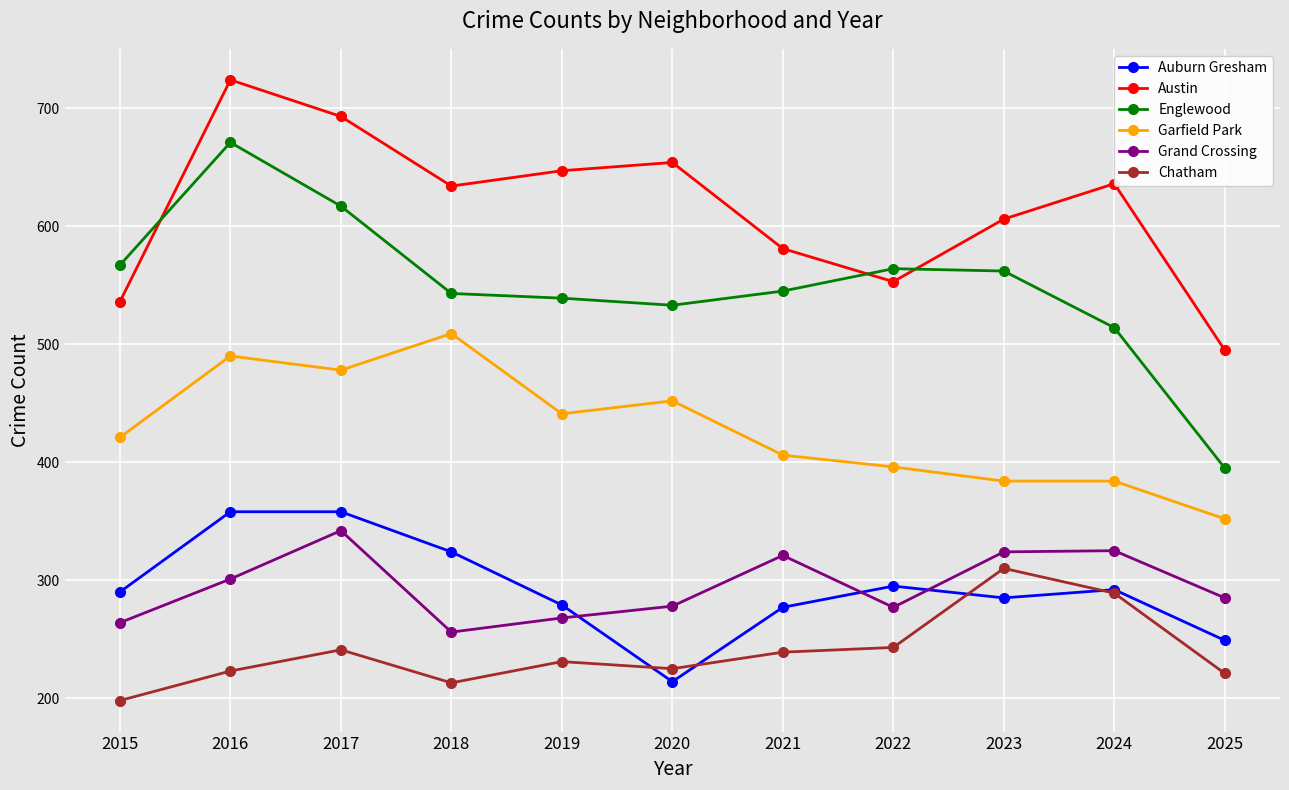

At 2015, list the series in order from smallest to largest.

Chatham, Grand Crossing, Auburn Gresham, Garfield Park, Austin, Englewood